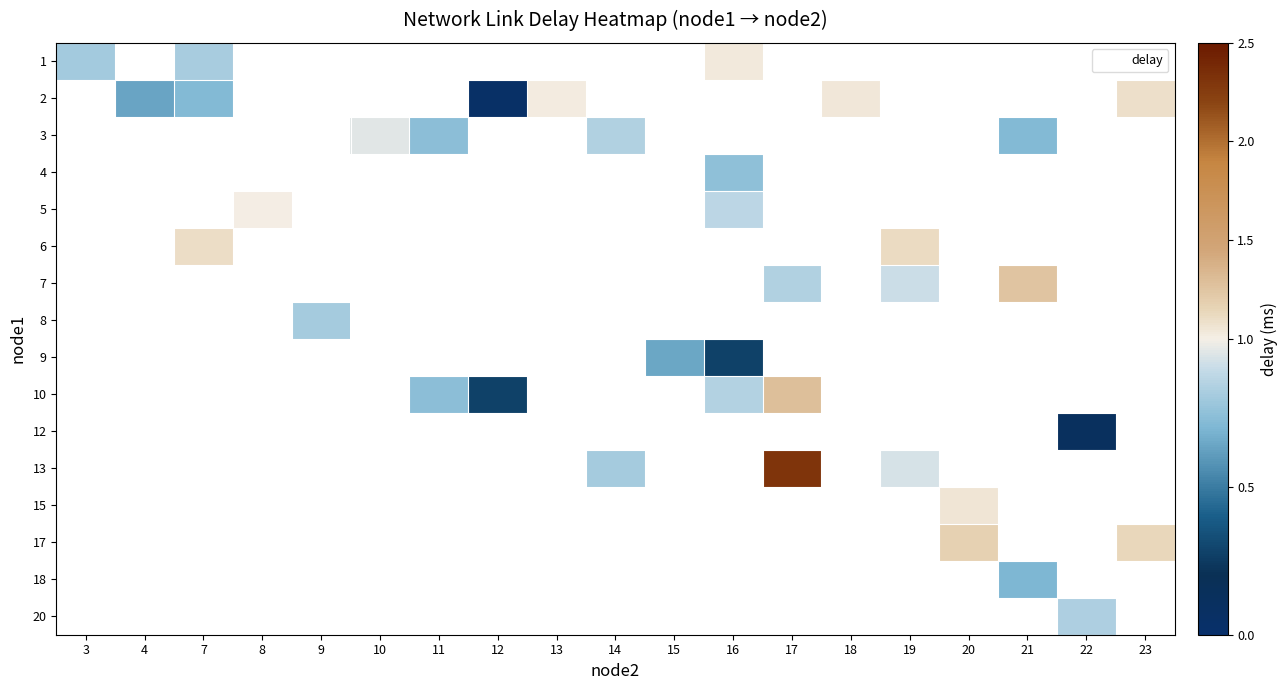

What is the greatest value displayed?

2.3